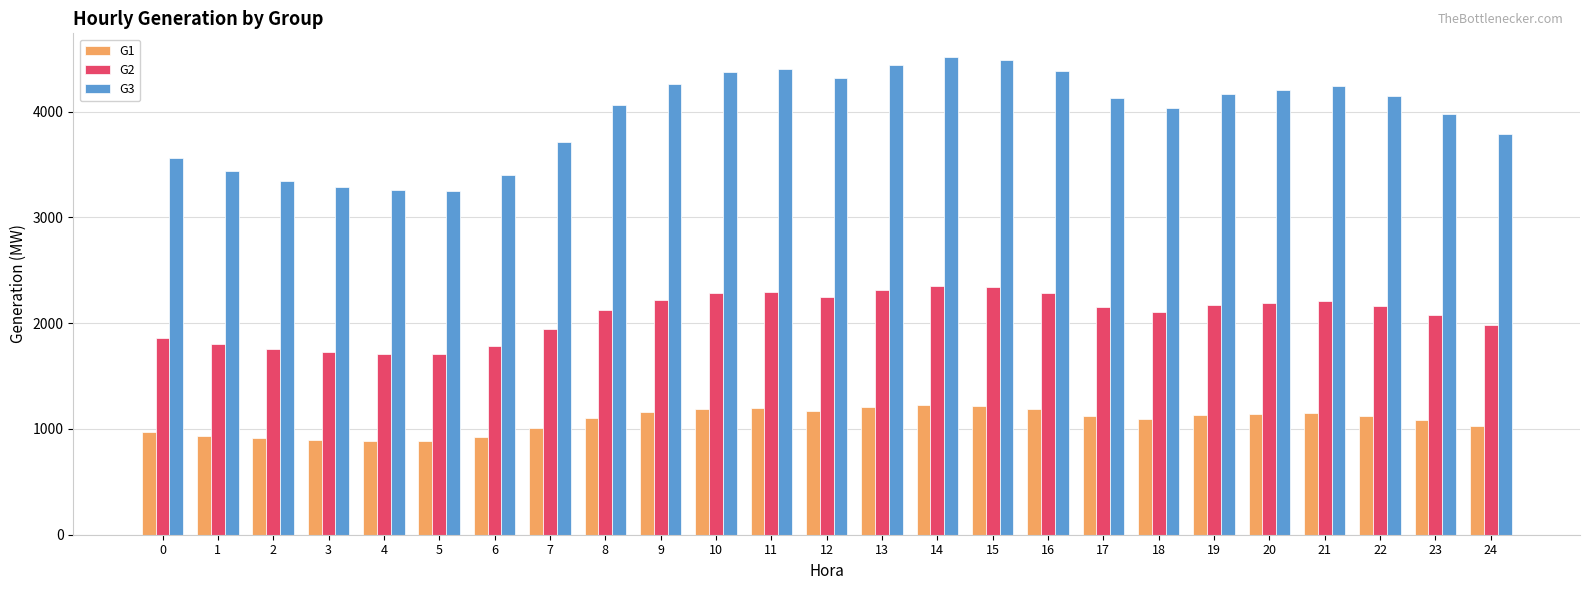

What is the maximum value shown in the chart?

4514.0